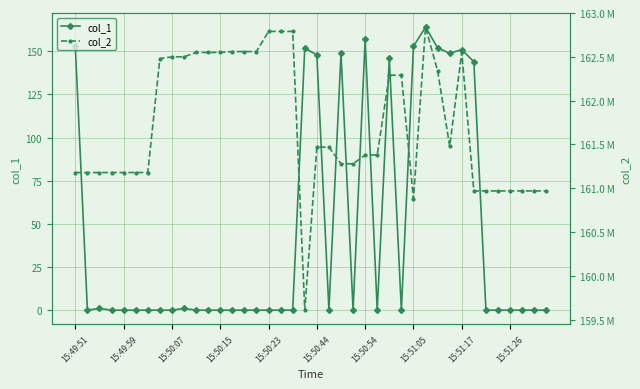

The value of col_1 at 15:51:05 is 88.7. True or false?

False